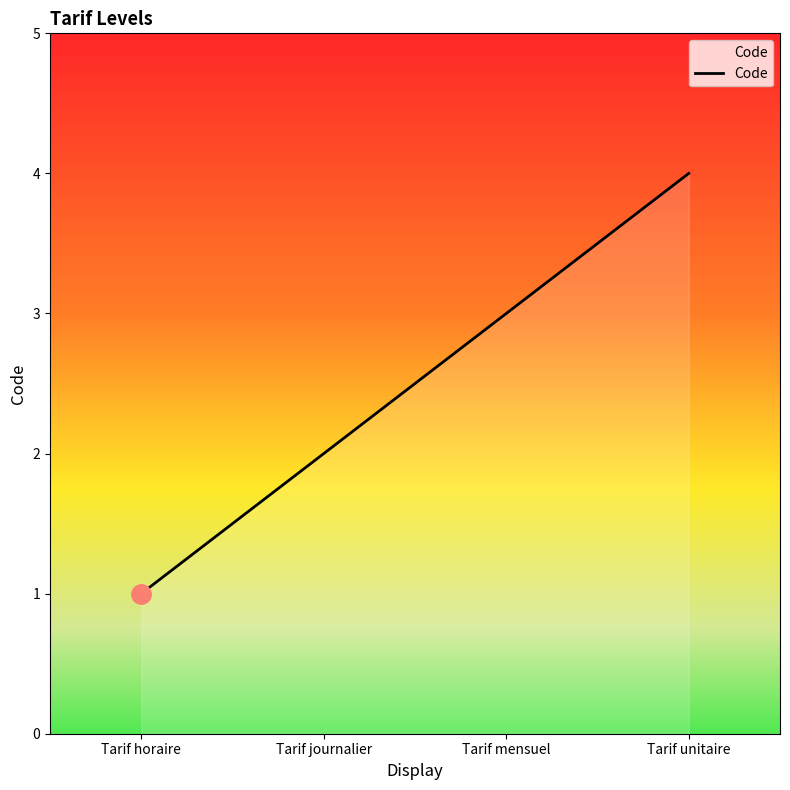

What is the minimum value shown in the chart?

1